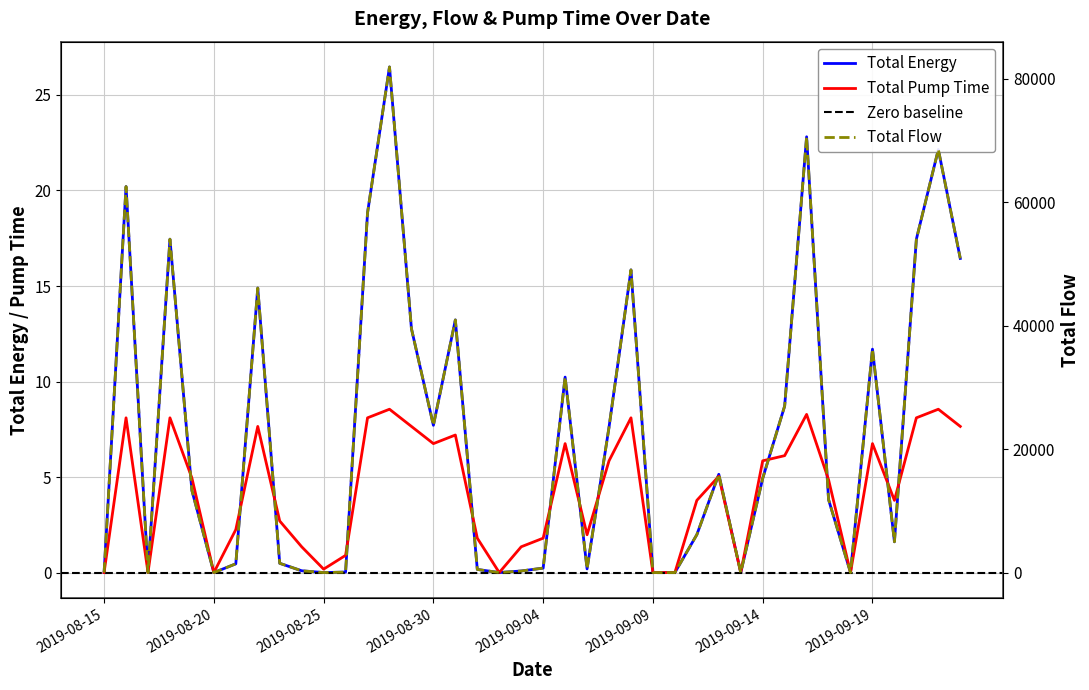

Between 2019-09-11 and 2019-09-22, which series saw the biggest shift?

Total Energy